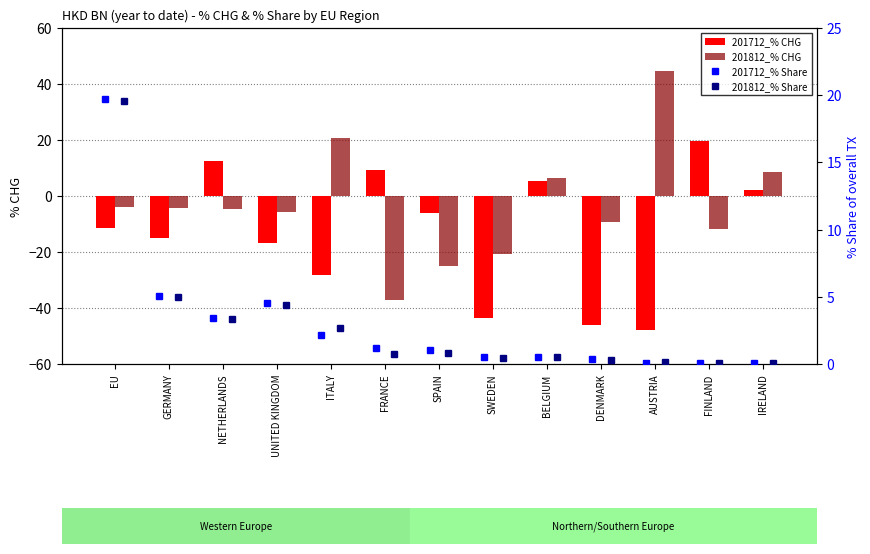

What value does the 201812_% CHG series have at SWEDEN?

-20.5